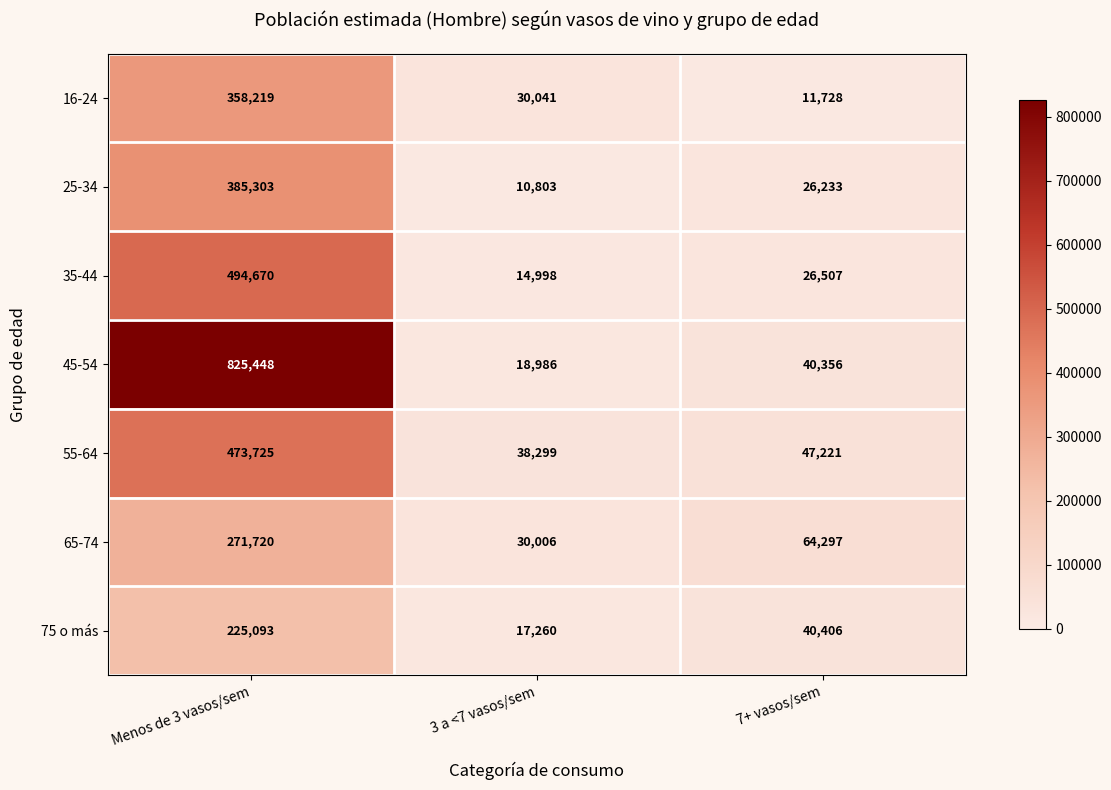

At which category is the sum across all series the highest?

Menos de 3 vasos/sem